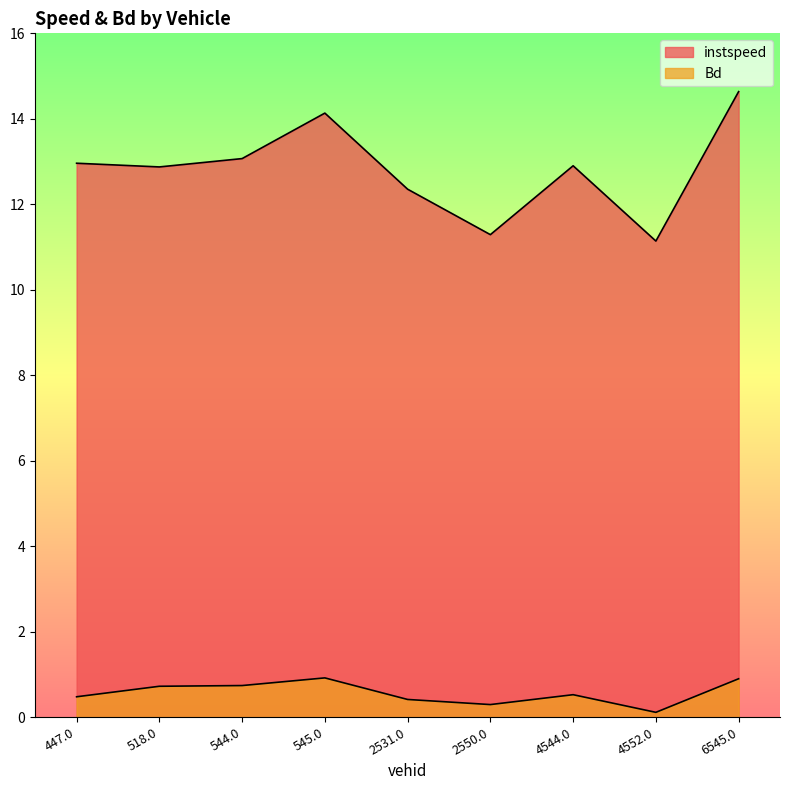

The value of Bd at 545.0 is 0.9. True or false?

True